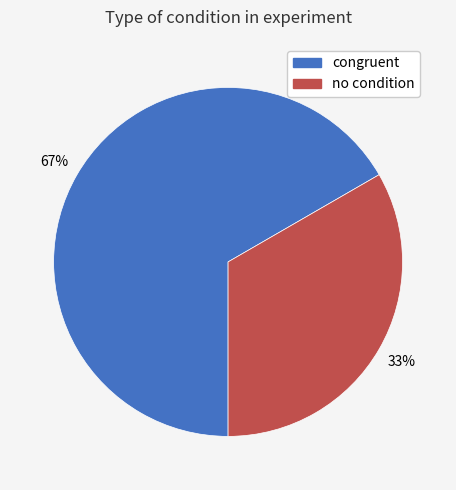

To the nearest percent, what is the average slice percentage?

50%